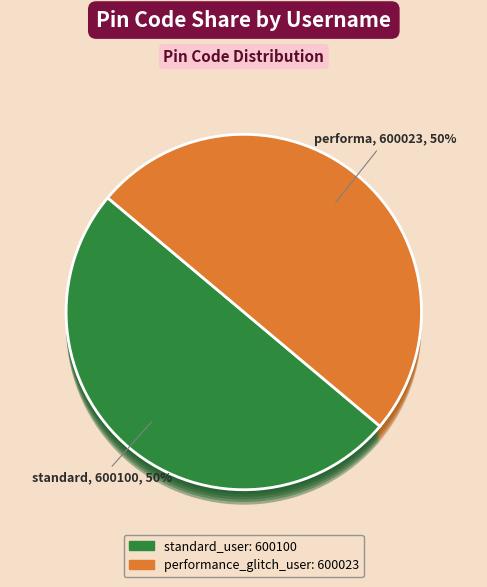

What percentage is the standard_user slice, to the nearest percent?

50%